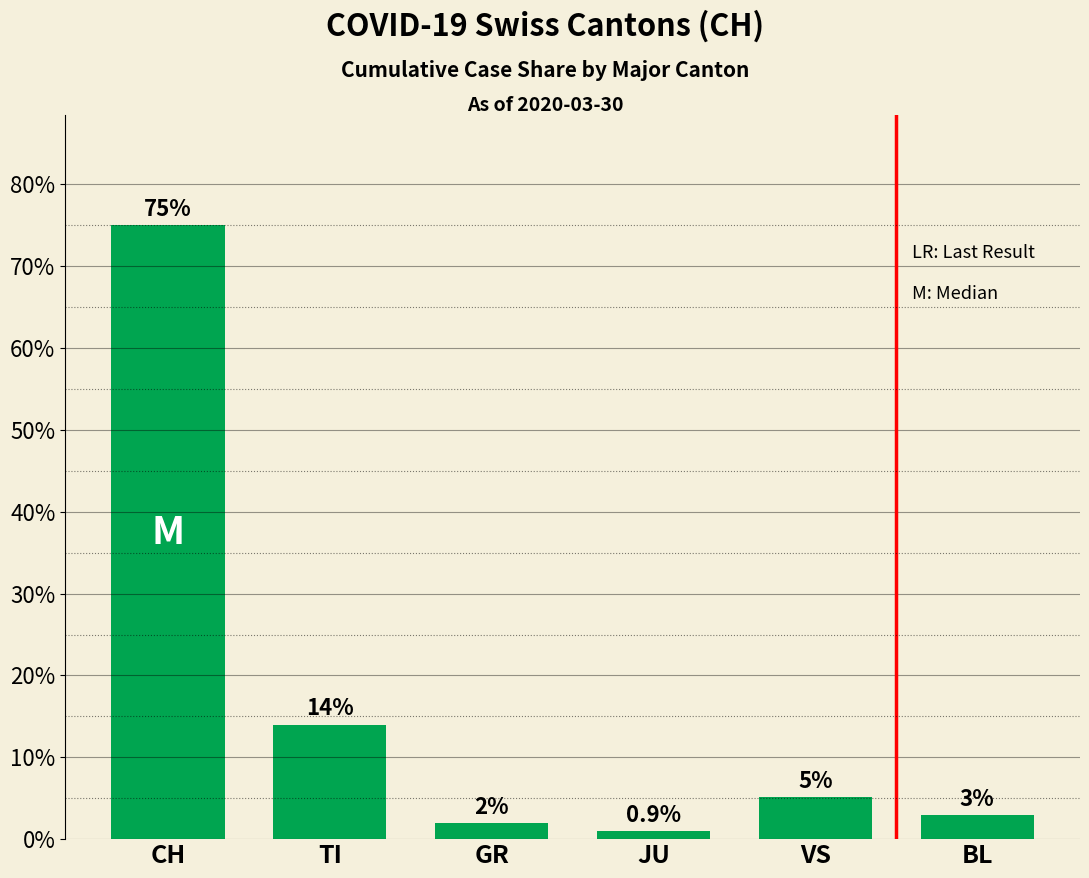

At which category does the chart reach its minimum across all series?

JU